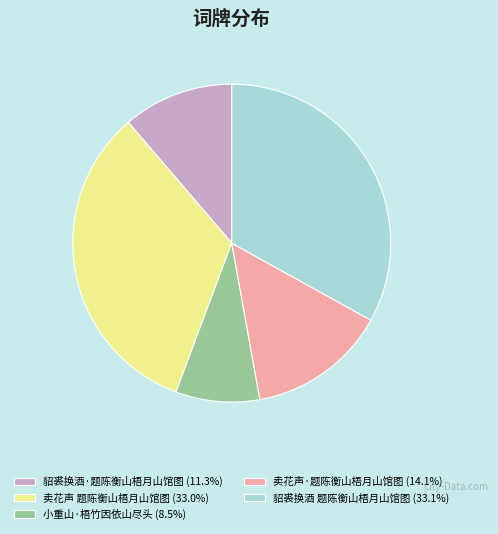

Is 小重山·梧竹因依山尽头 the majority of the pie?

No